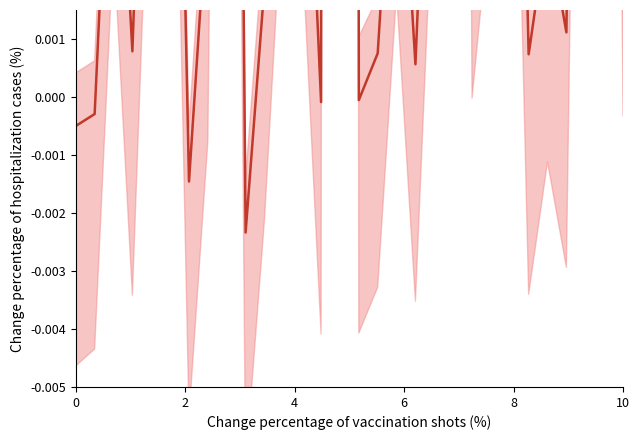

Is it true that the value at 26 is 0.0?

False